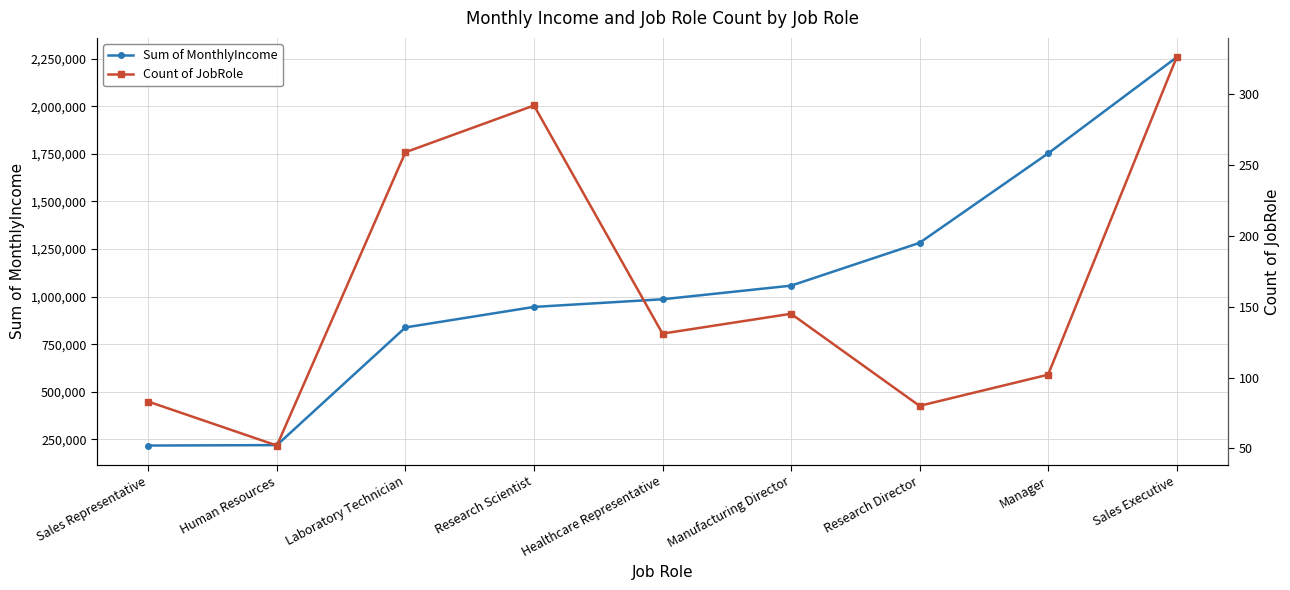

Which has a higher value, Research Director or Manager?

Manager